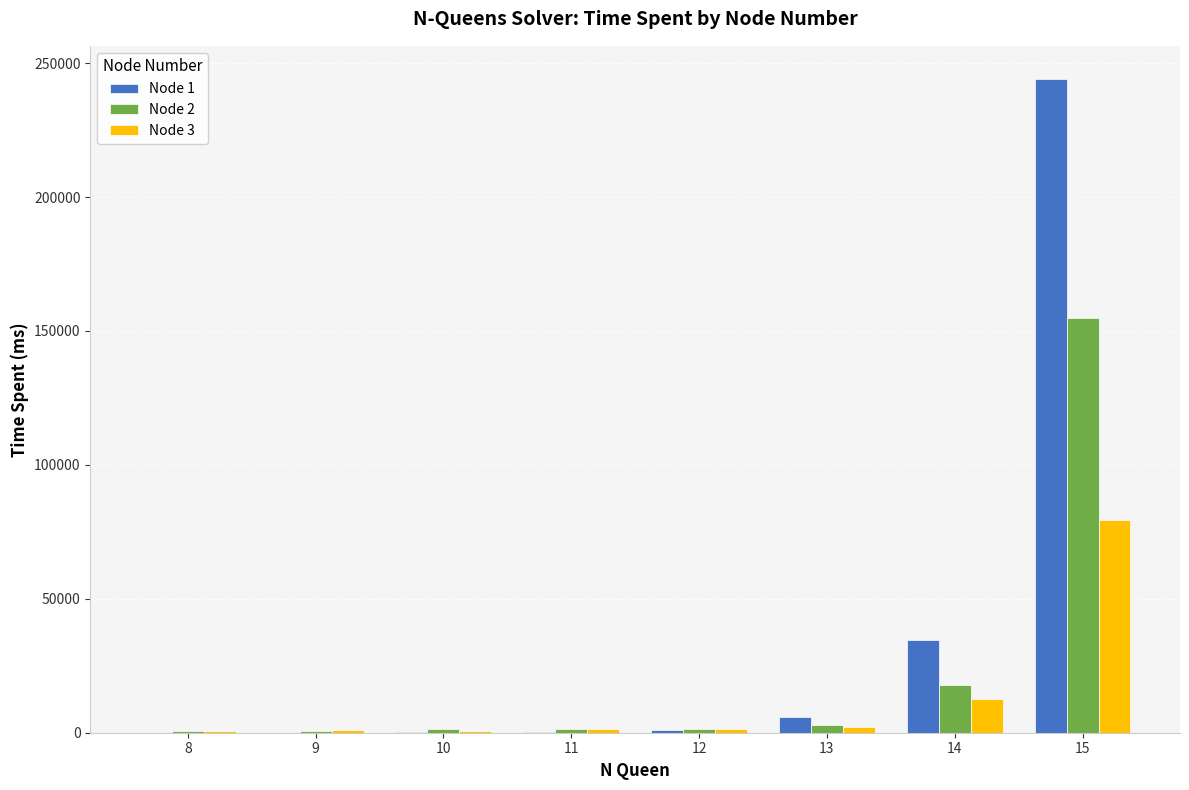

The Node 3 series shows 79443 at 15. True or false?

True